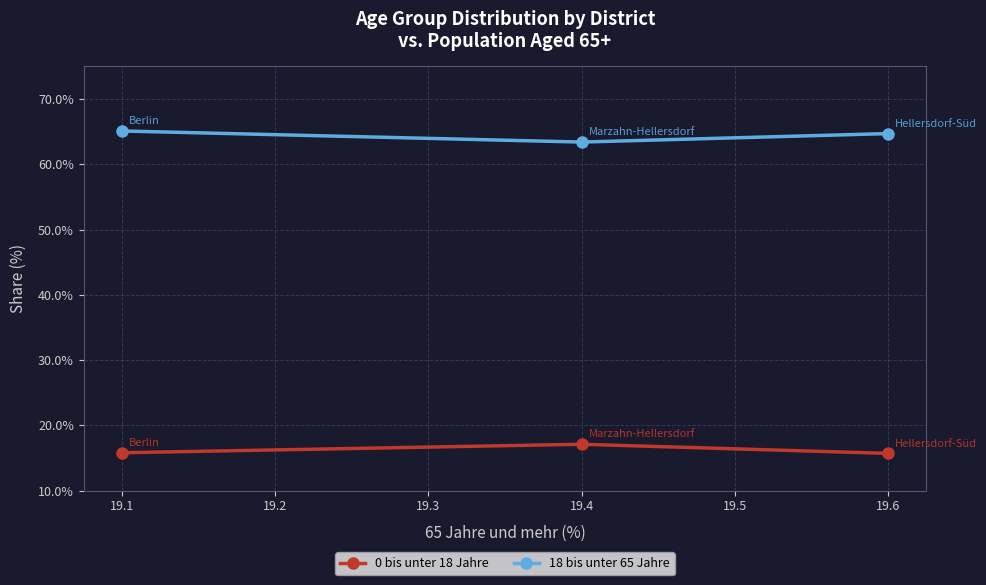

How many lines are shown in the chart?

2